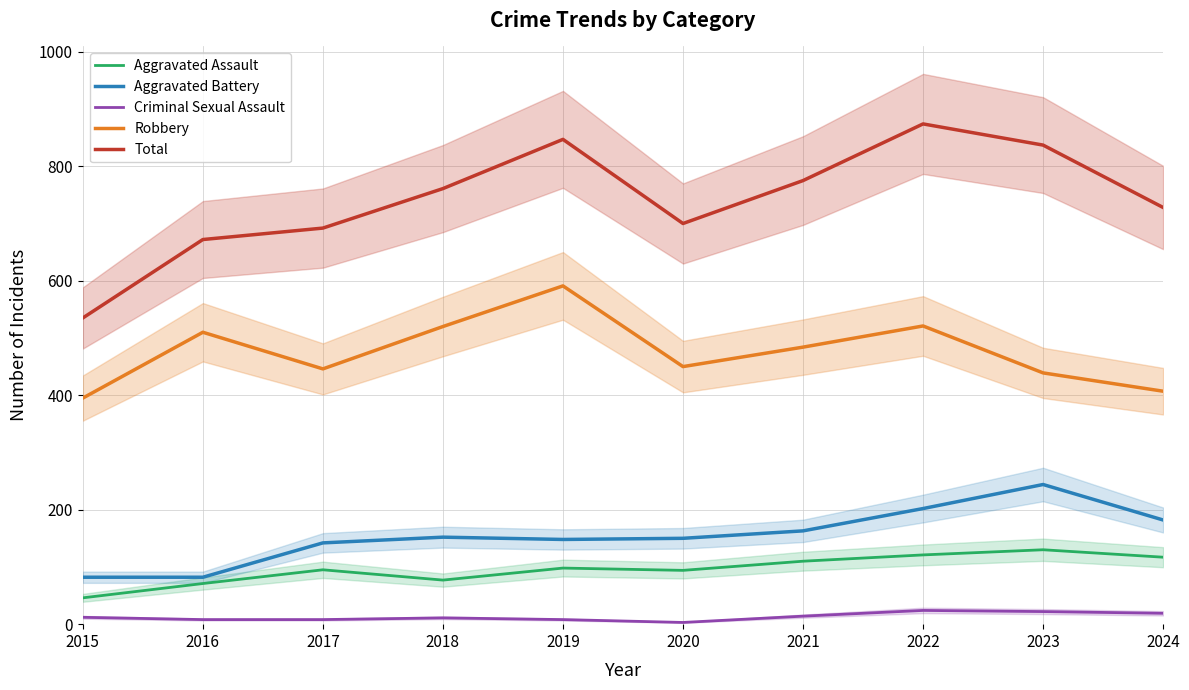

How many values in the Aggravated Assault series exceed 98?

4